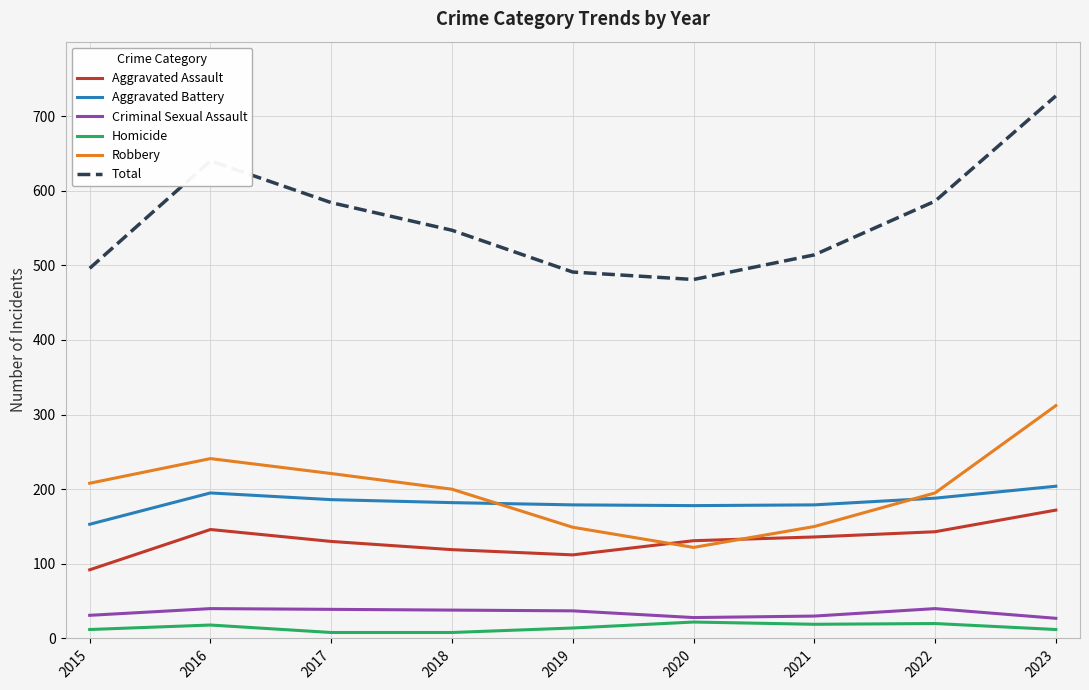

What is the maximum value for Aggravated Battery?

204